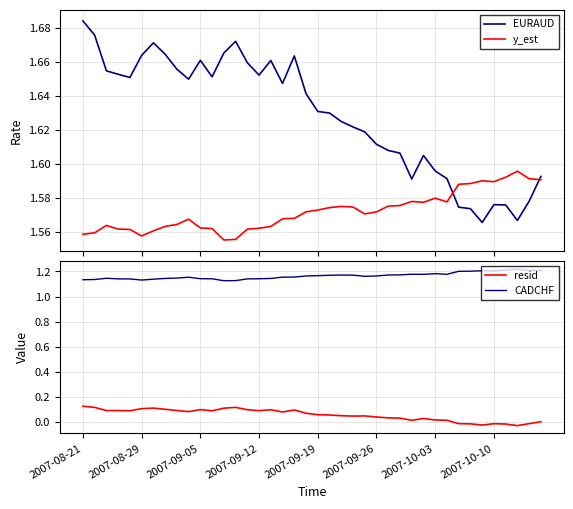

In y_est, how many points are higher than both neighbors (excluding endpoints)?

7